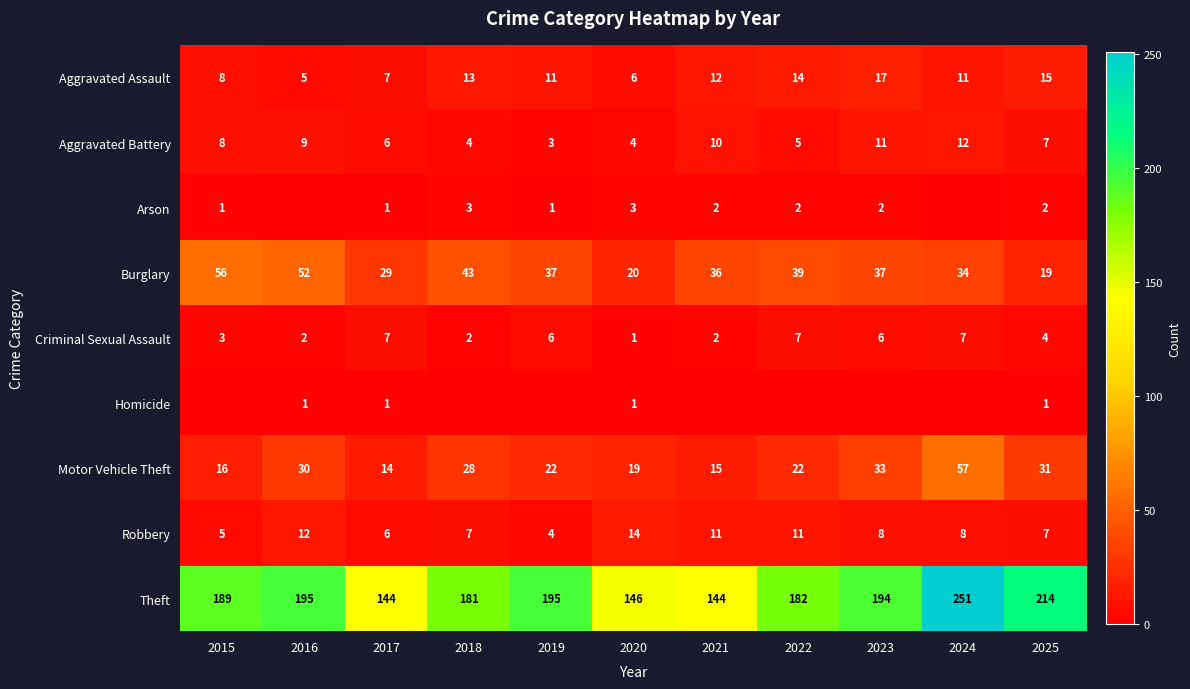

Where is Criminal Sexual Assault nearest to the value 4?

2025